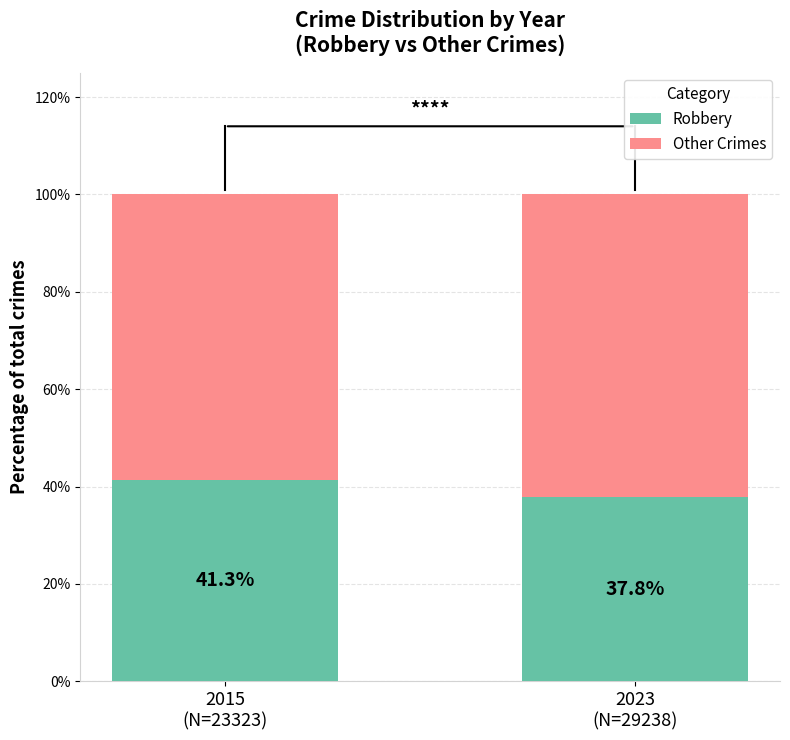

What is the minimum value for Robbery?

37.8